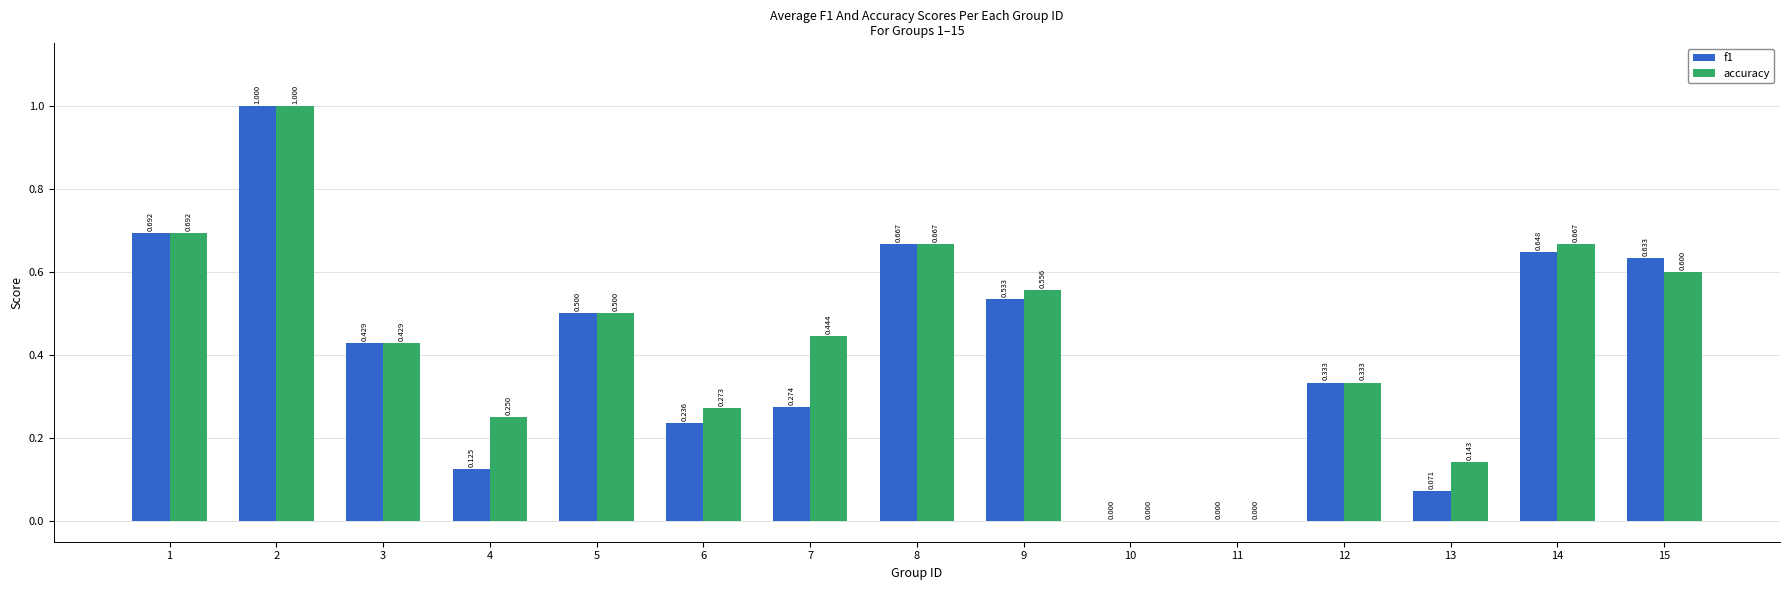

Between 7 and 12, which series saw the biggest shift?

accuracy